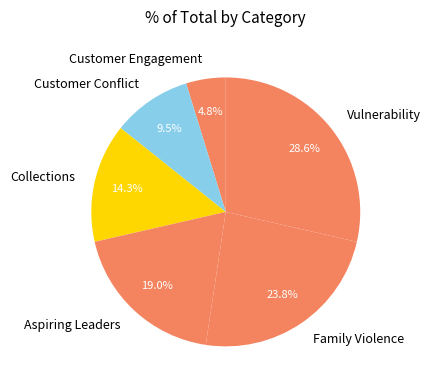

Is there a majority slice in this chart?

No